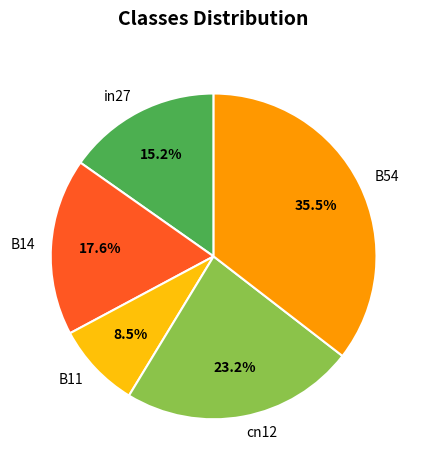

To the nearest percent, what portion does B14 represent?

18%